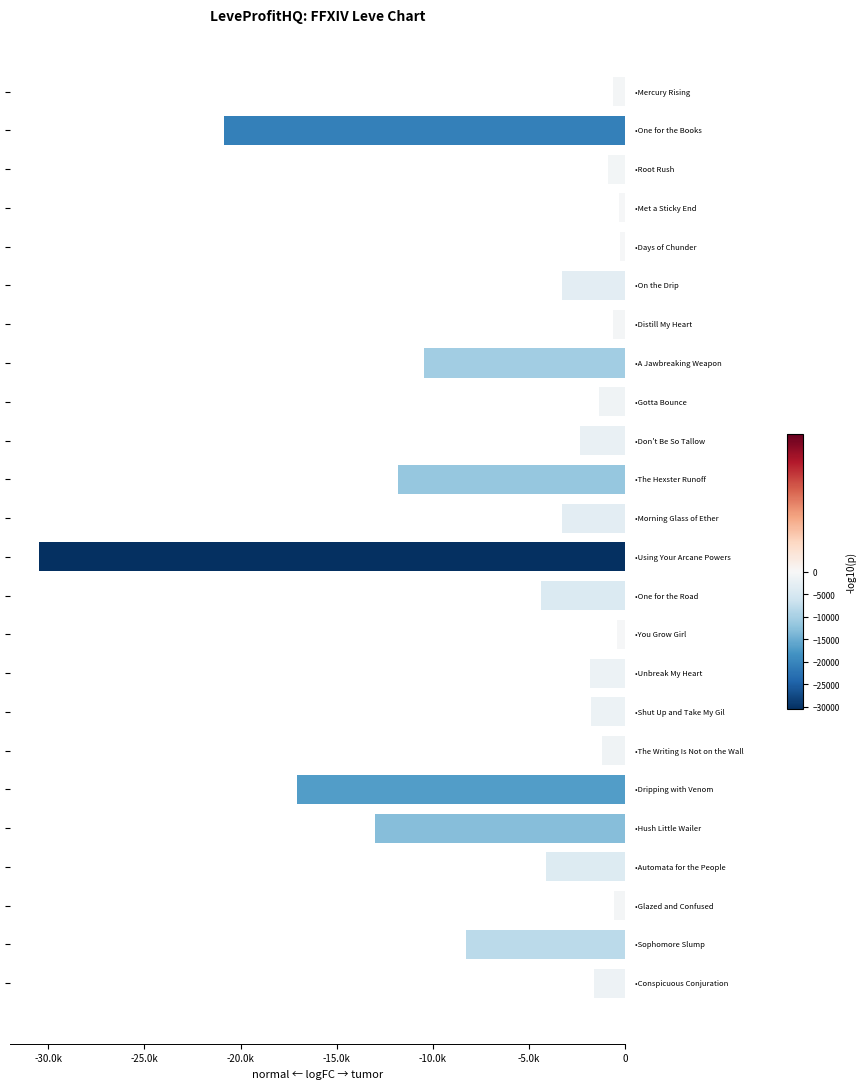

Does the chart contain any negative values?

Yes